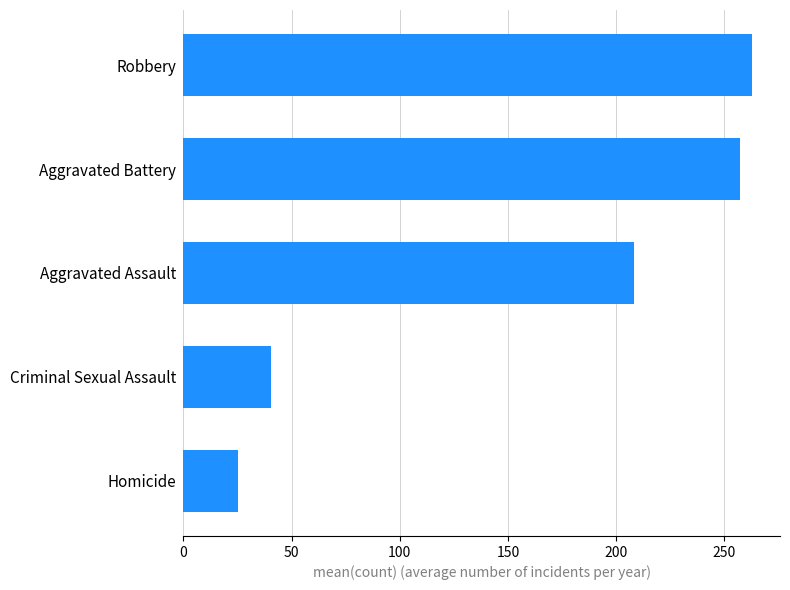

At which label is the value closest to 143?

Aggravated Assault